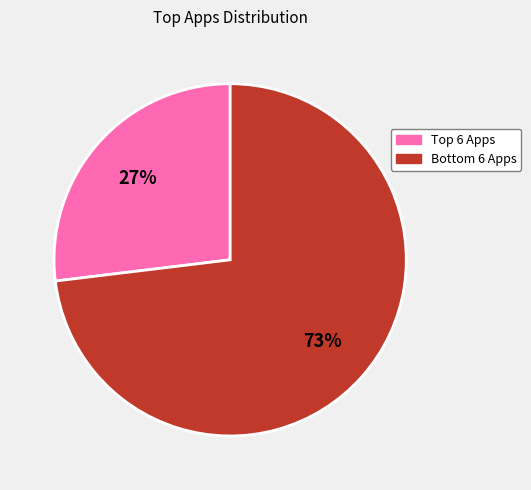

Does any single category account for the majority?

Yes